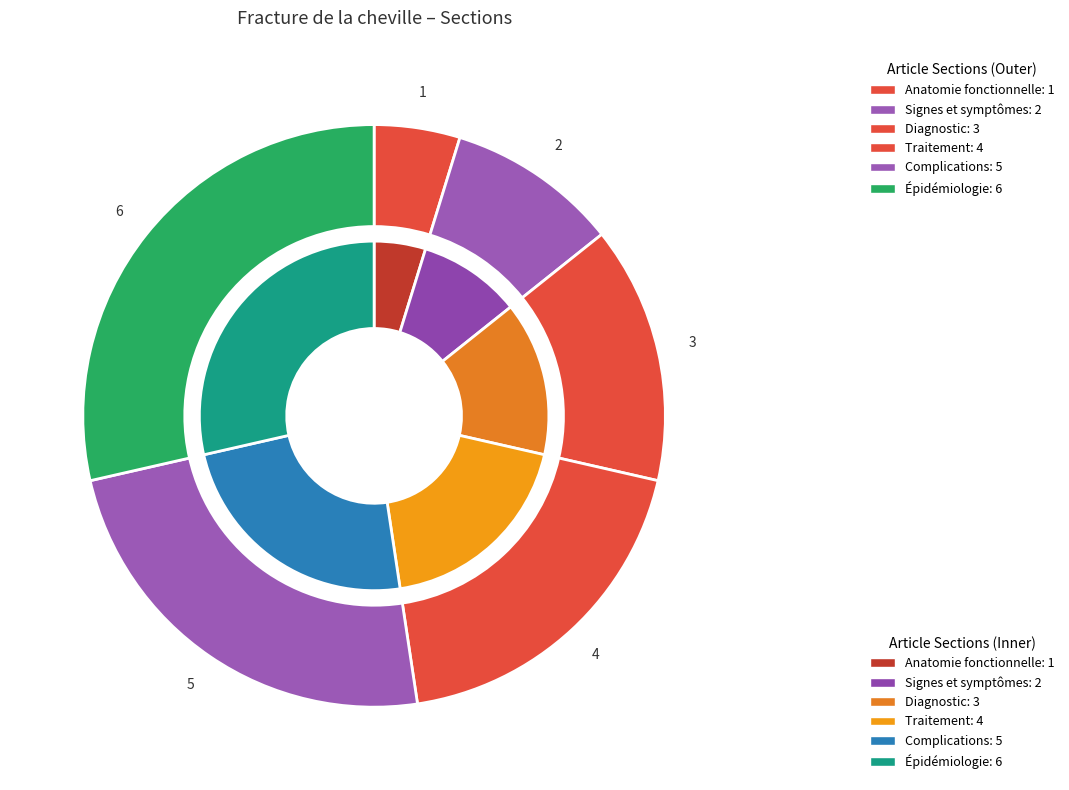

To the nearest percent, what portion does Complications represent?

24%